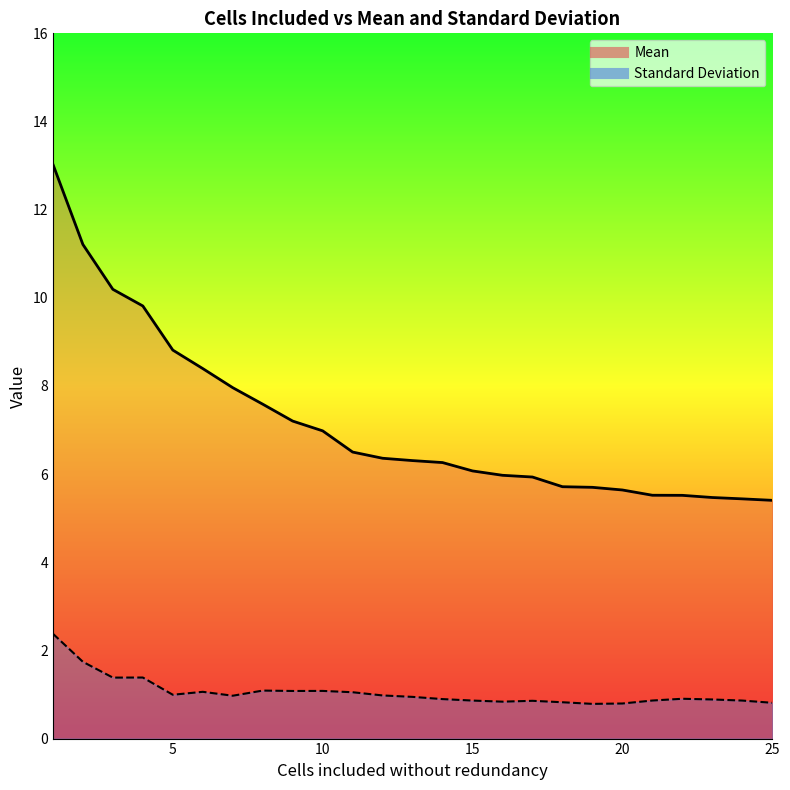

Rank the series by their maximum value, from highest to lowest.

Mean, Standard Deviation